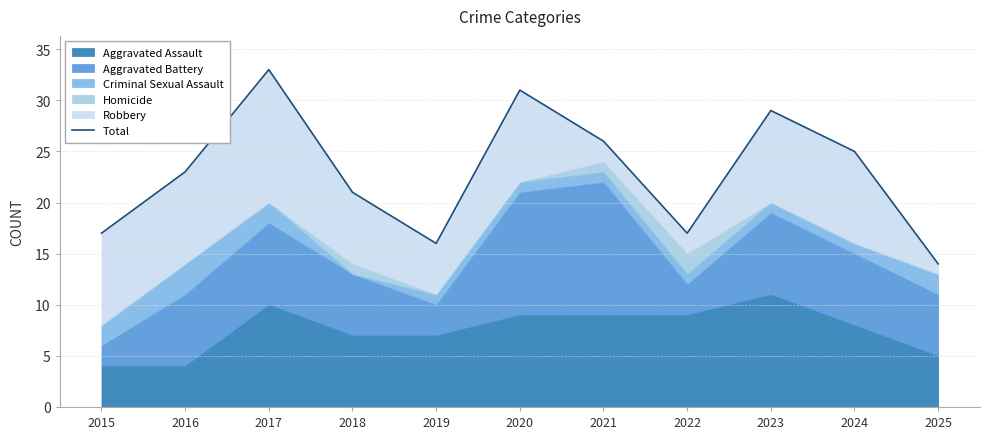

The value at 2023 is 44. True or false?

False